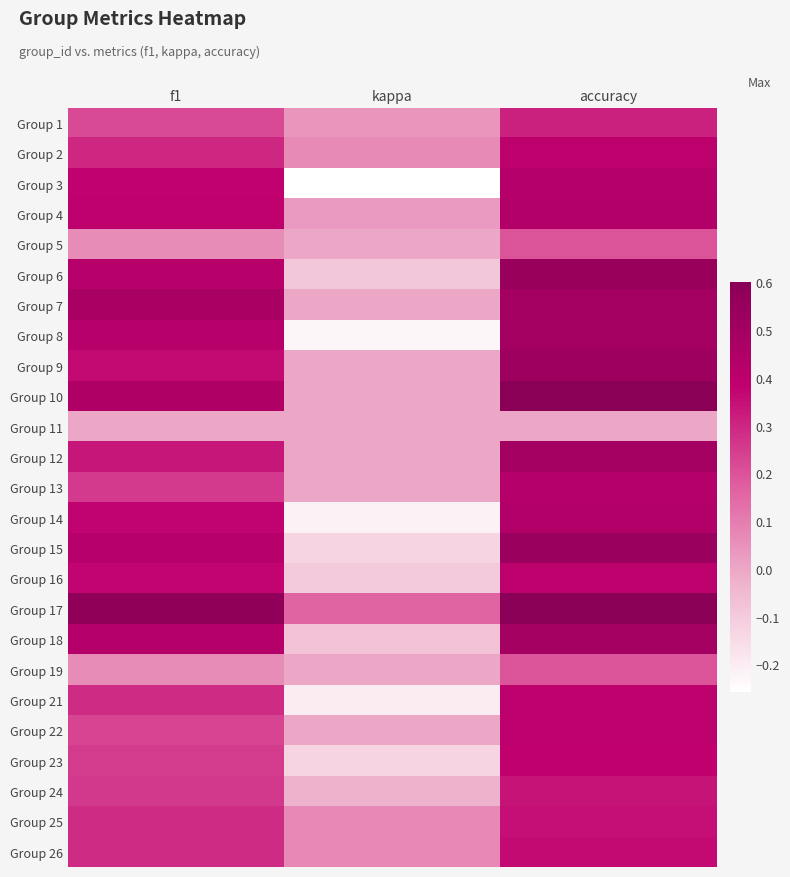

Rank the series by their maximum value, from lowest to highest.

Group 11, Group 5, Group 19, Group 1, Group 24, Group 25, Group 26, Group 23, Group 2, Group 16, Group 21, Group 22, Group 3, Group 13, Group 4, Group 14, Group 7, Group 8, Group 12, Group 18, Group 9, Group 15, Group 6, Group 10, Group 17